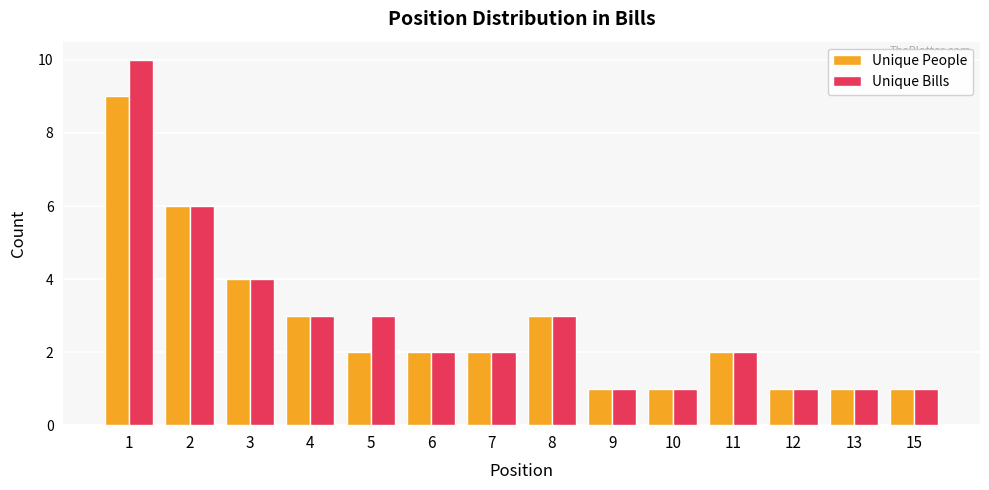

What is the sum of all Unique People values?

38